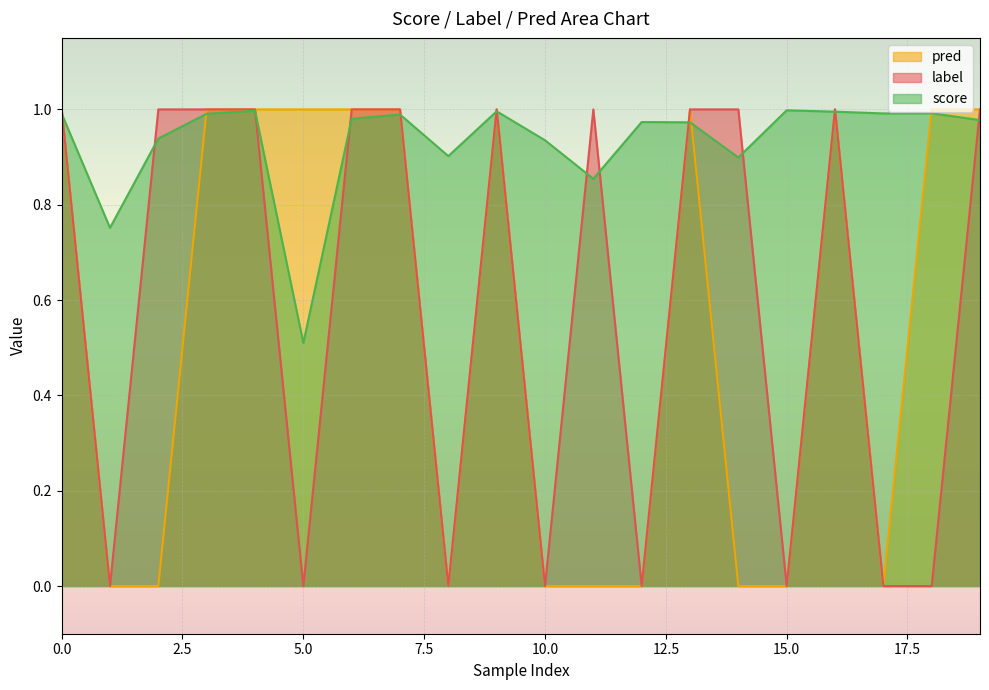

What is the total value across all series at 8?

0.9